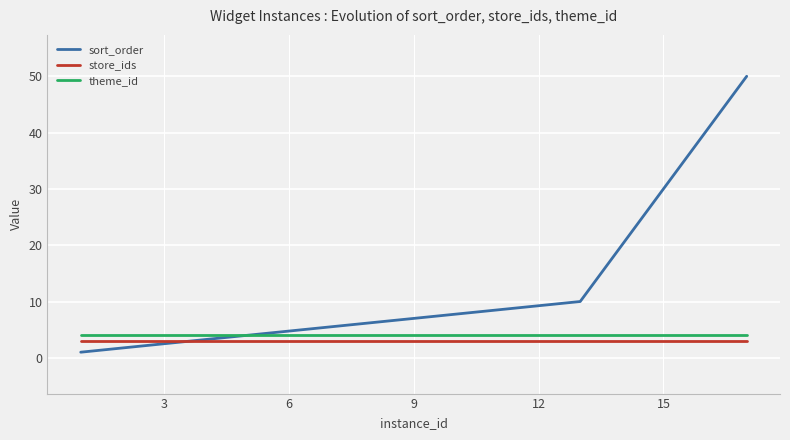

Which series has the largest total across all categories?

sort_order